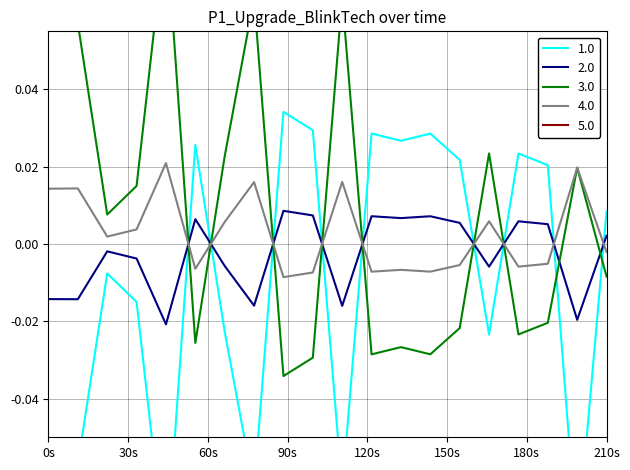

Is it true that P_in equals -0.0 at 3?

False